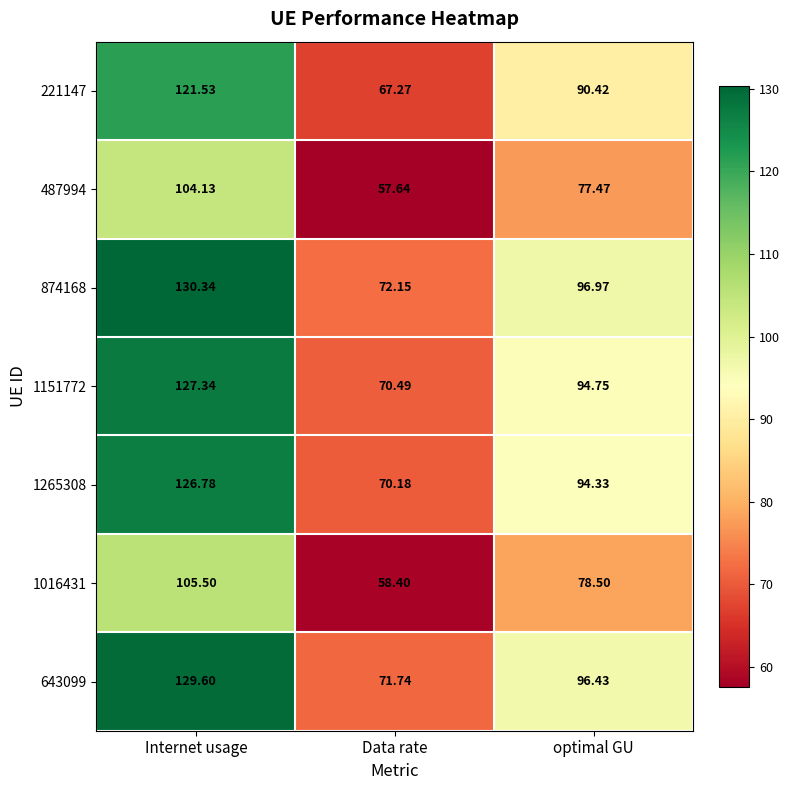

Where does the 1016431 series first go above 78?

Internet usage